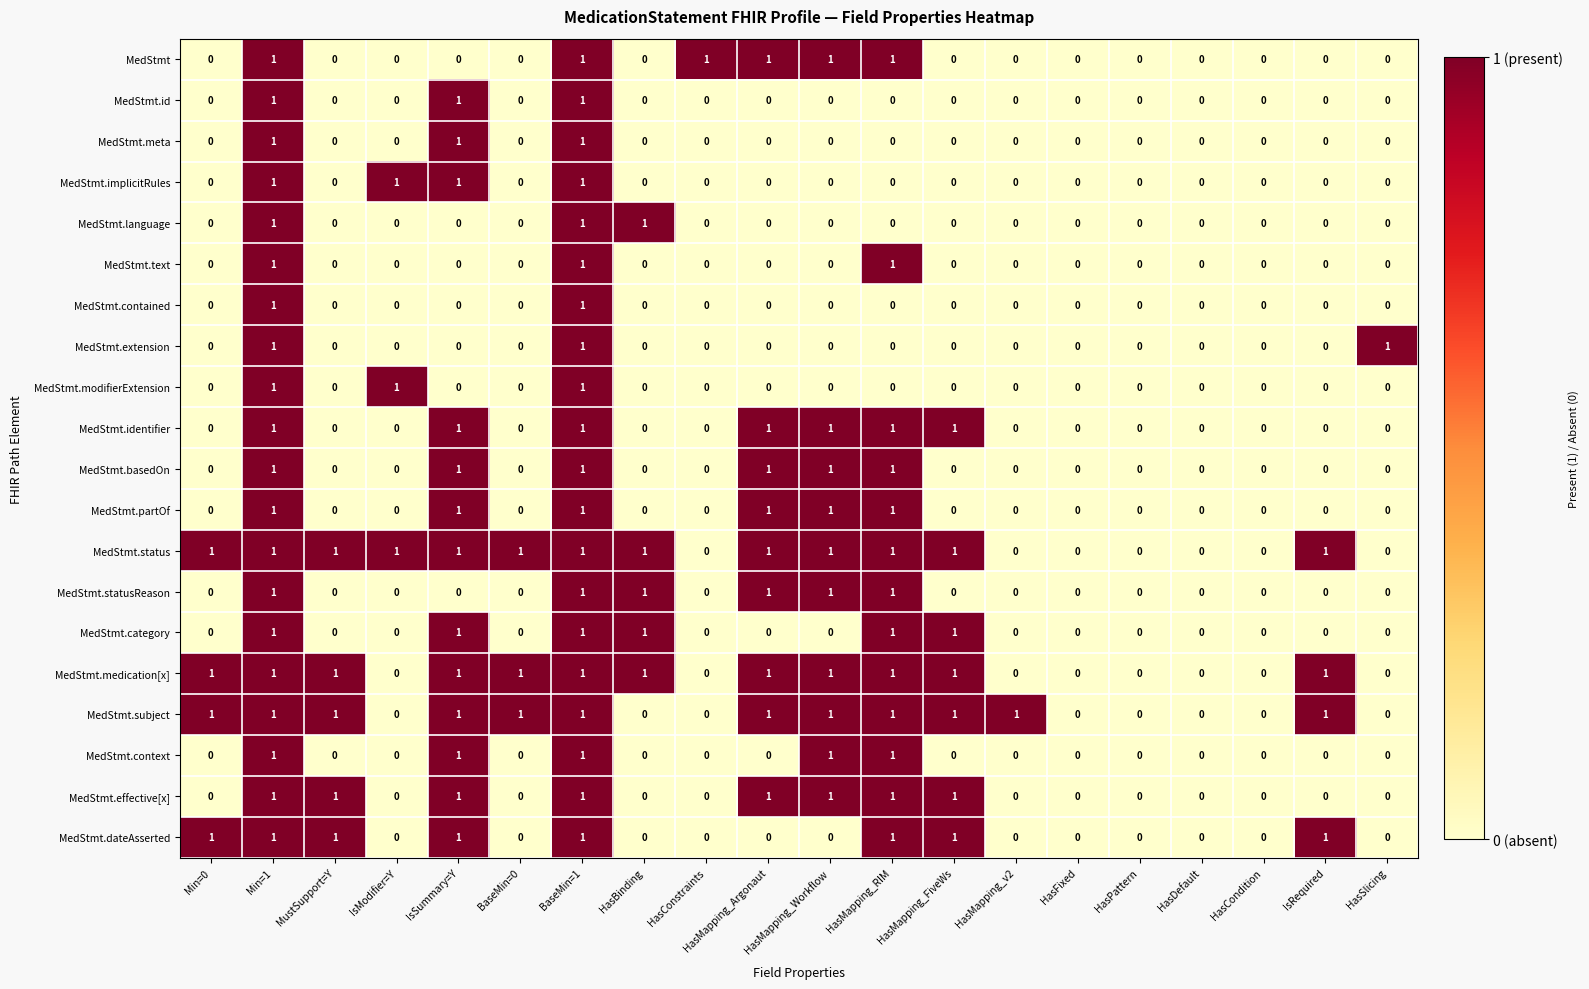

Is it true that MedStmt.basedOn equals 1 at HasMapping_RIM?

True